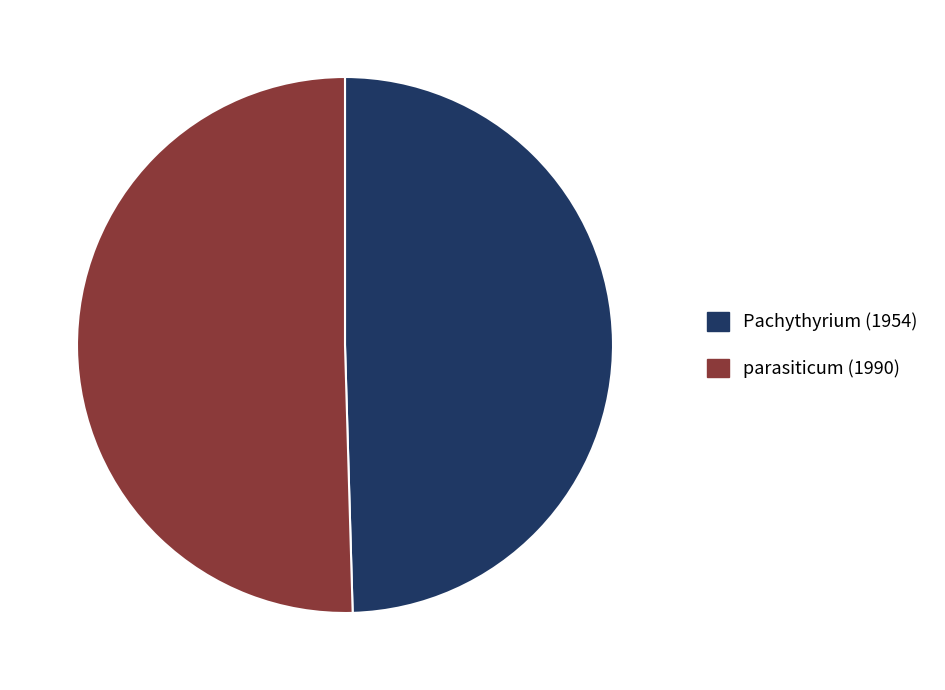

Does any single category account for the majority?

Yes